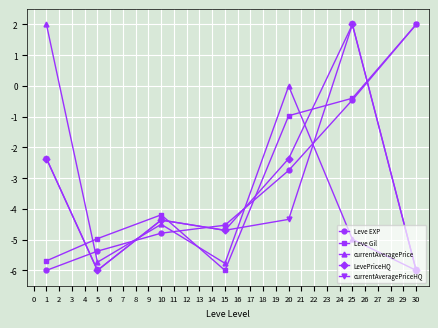

Where do LevePriceHQ and Leve Gil first cross each other?

1 and 5